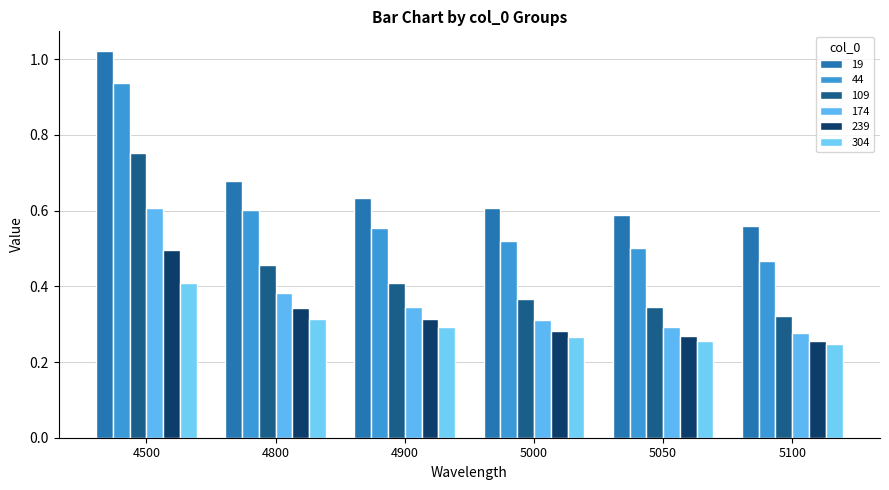

Rank the series at 5100 from lowest to highest value.

304, 239, 174, 109, 44, 19